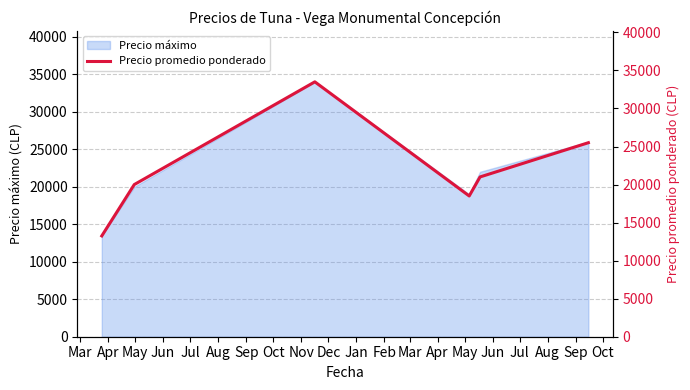

Which label corresponds to the smallest value in the chart?

Mar